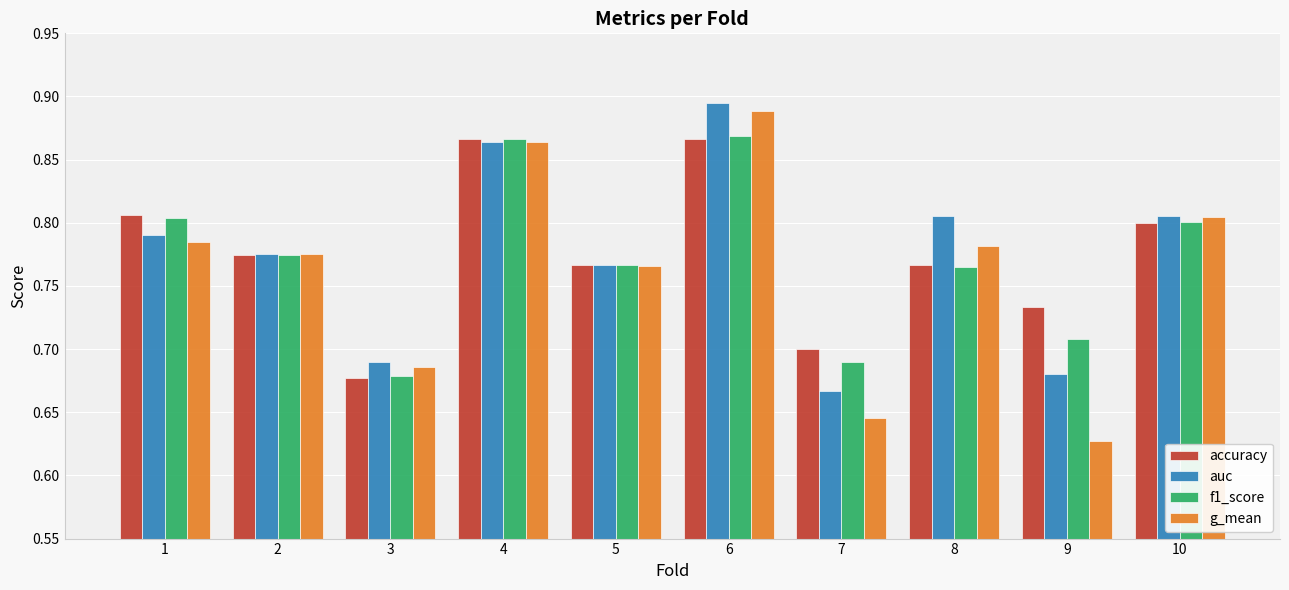

Count the accuracy values in the range 0 to 1.

10